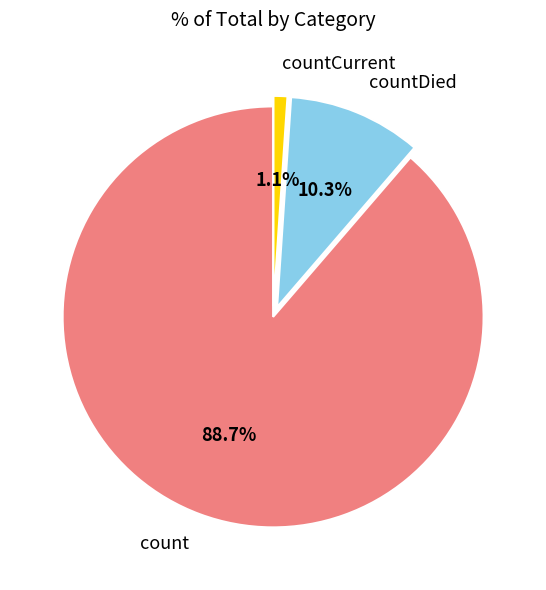

To the nearest percent, what is the combined percentage of countCurrent and countDied?

11%